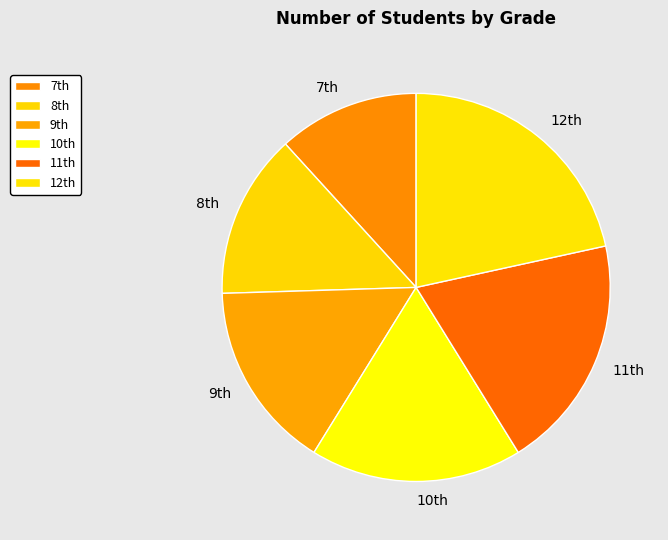

What is the smallest slice in the pie chart?

7th